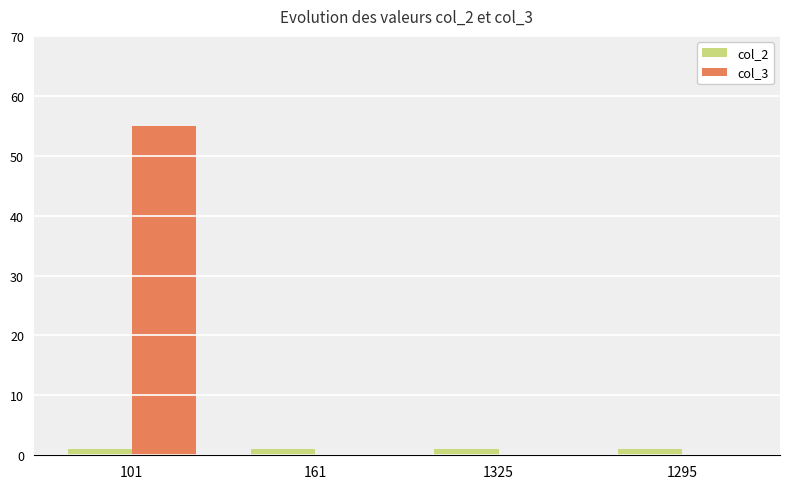

Reading right to left, extract all data points from this chart.

col_2: 1295=1	1325=1	161=1	101=1
col_3: 1295=0	1325=0	161=0	101=55